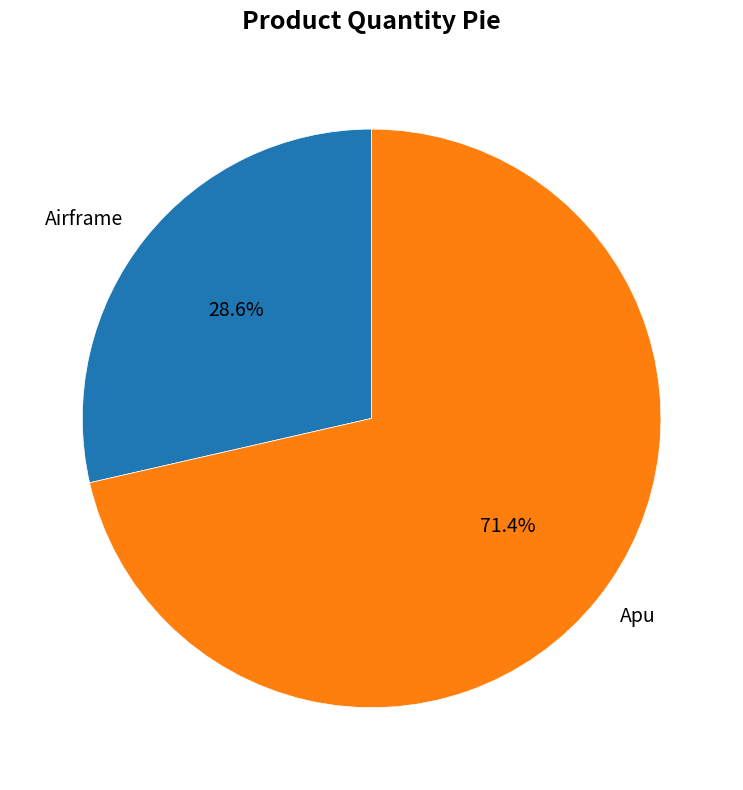

Which category accounts for the majority?

Apu